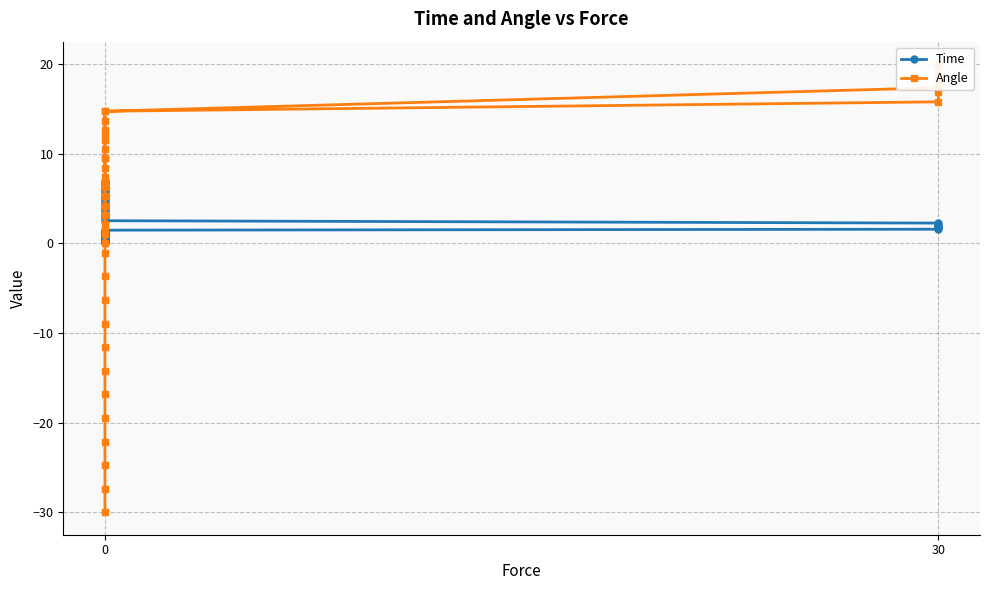

Which series has the widest spread of values?

Angle